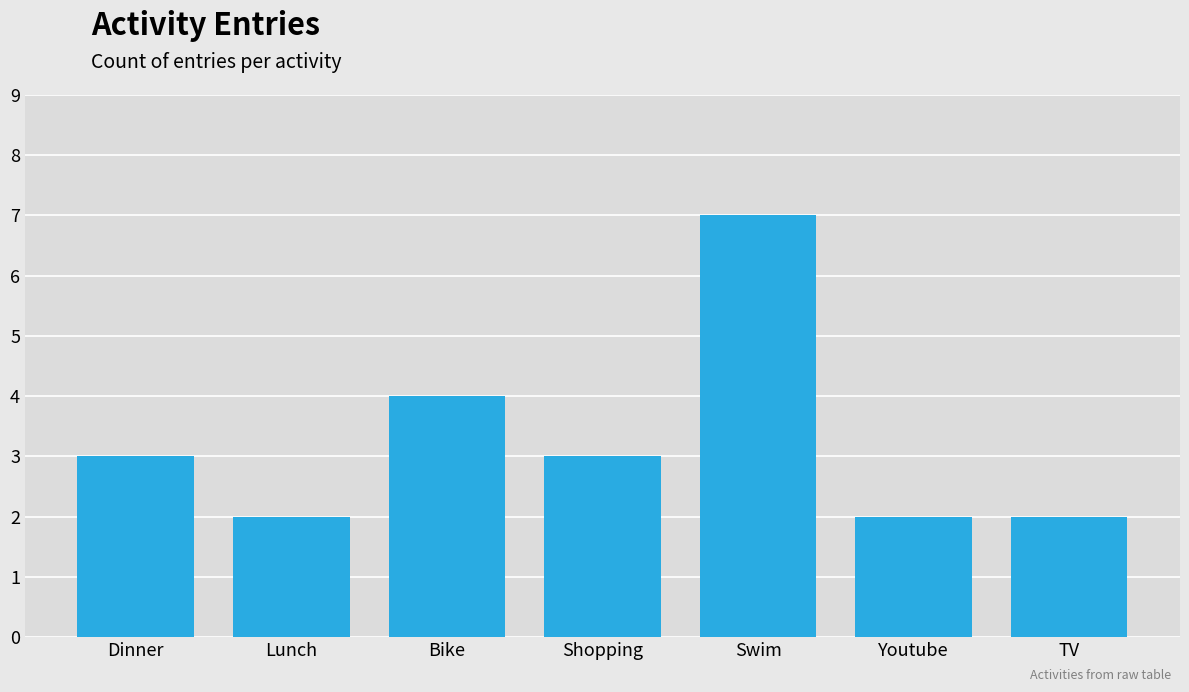

What is the ratio of the value at Lunch to the value at Dinner?

0.7